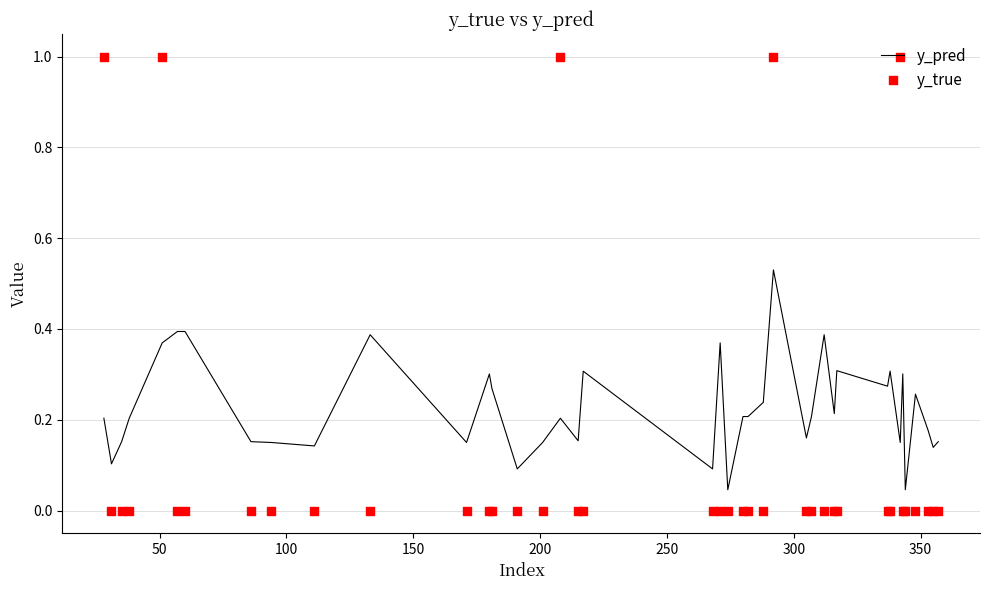

At how many categories does at least one series exceed 0?

40